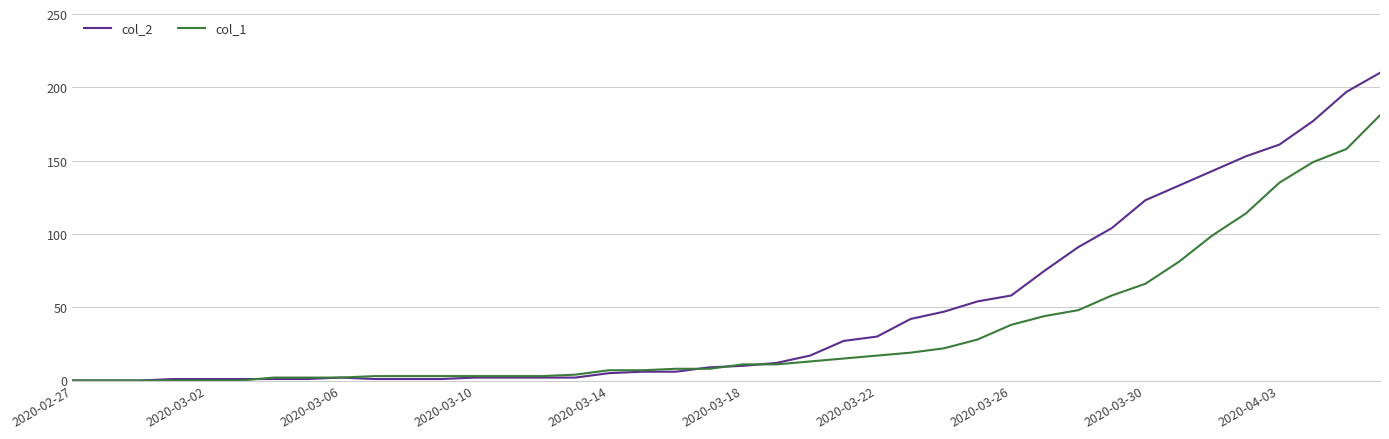

Rank the series by their average value, from highest to lowest.

col_2, col_1